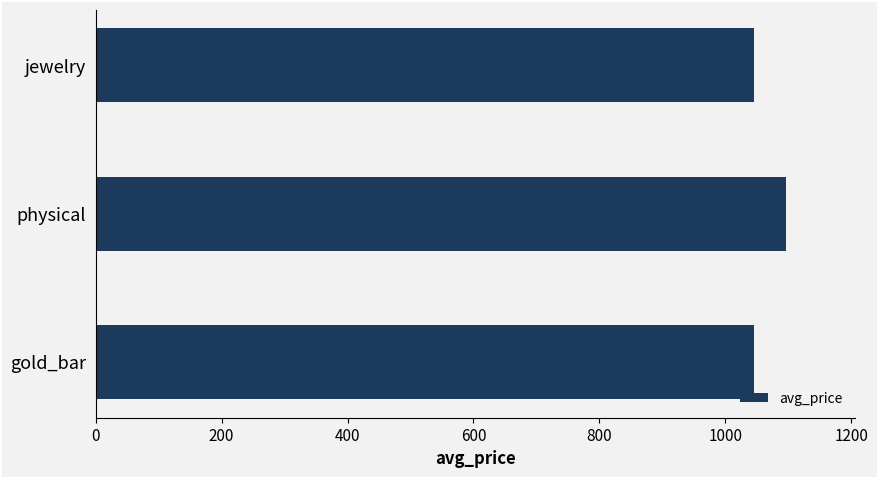

What is the label of the 1st bar from the bottom?

gold_bar